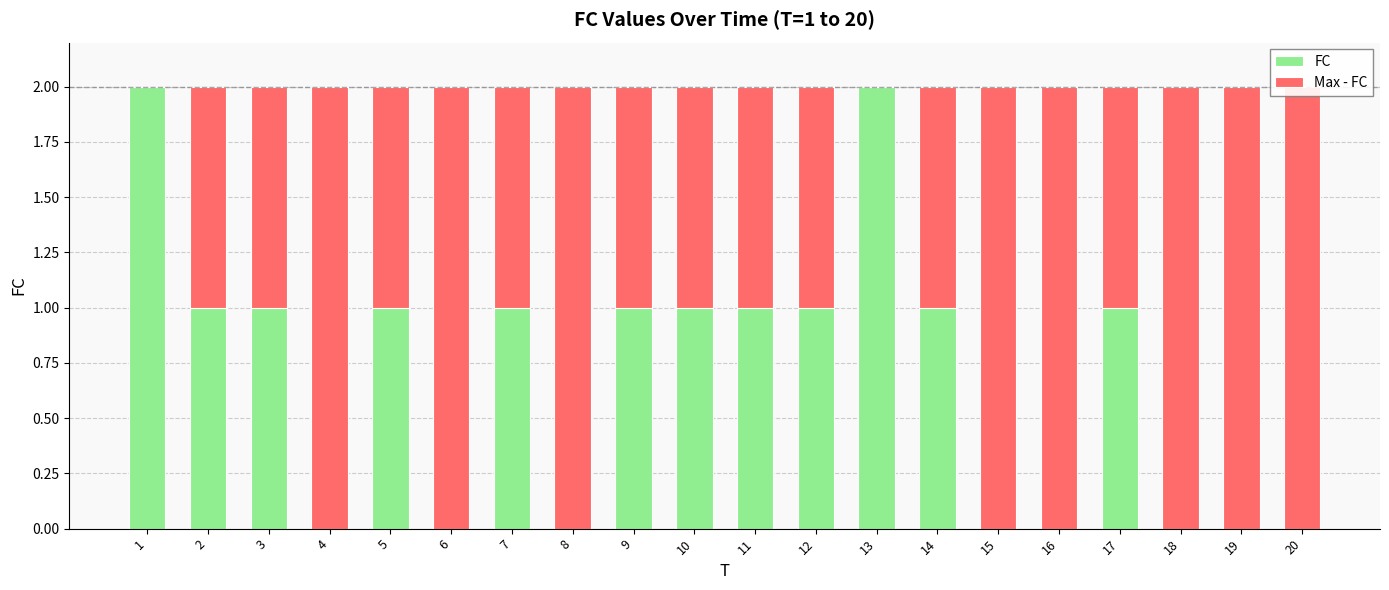

What is the difference between the maximum and second lowest values in the FC series?

2